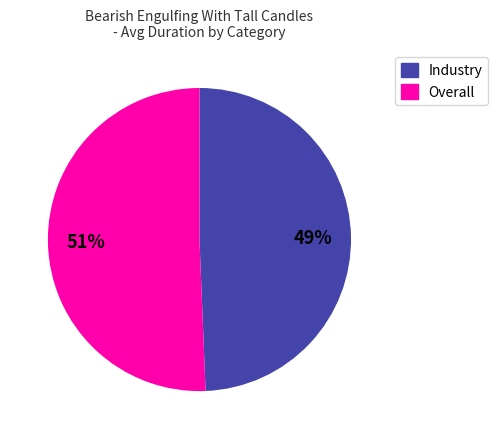

How many slices are in this pie chart?

2